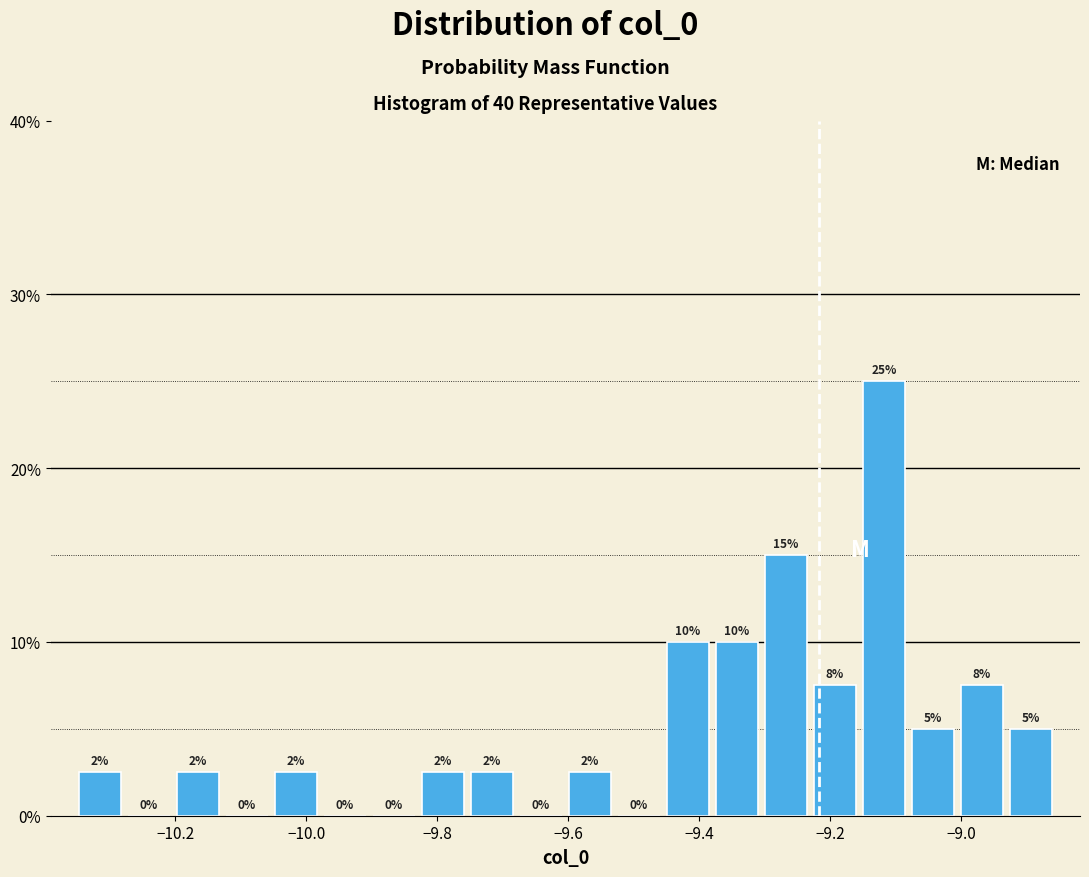

Read against the x-axis, roughly where is the centre of the tallest bar?

-9.12